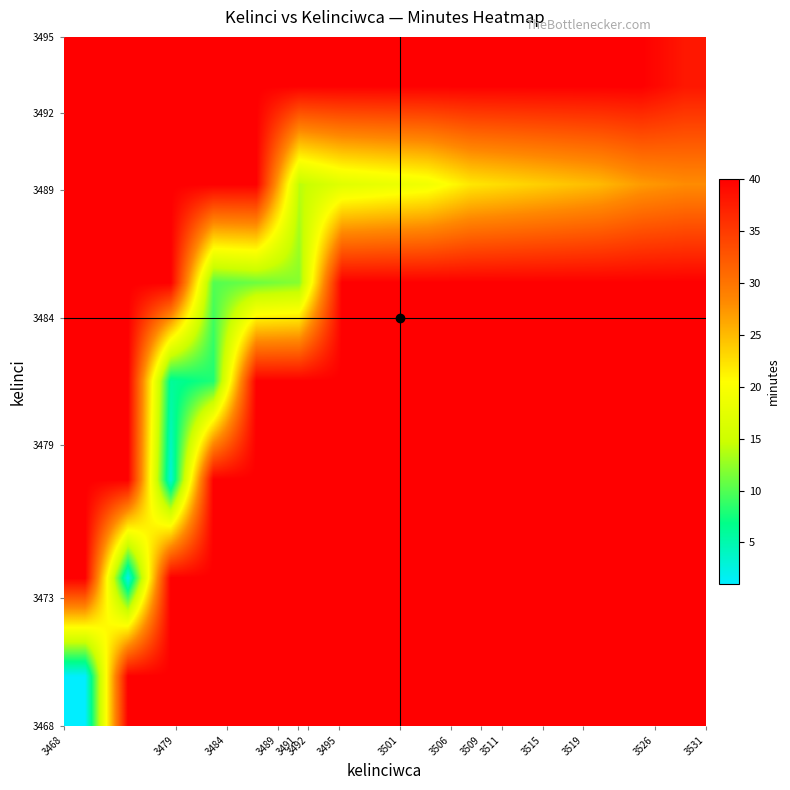

At which category does the chart reach its peak across all series?

3468